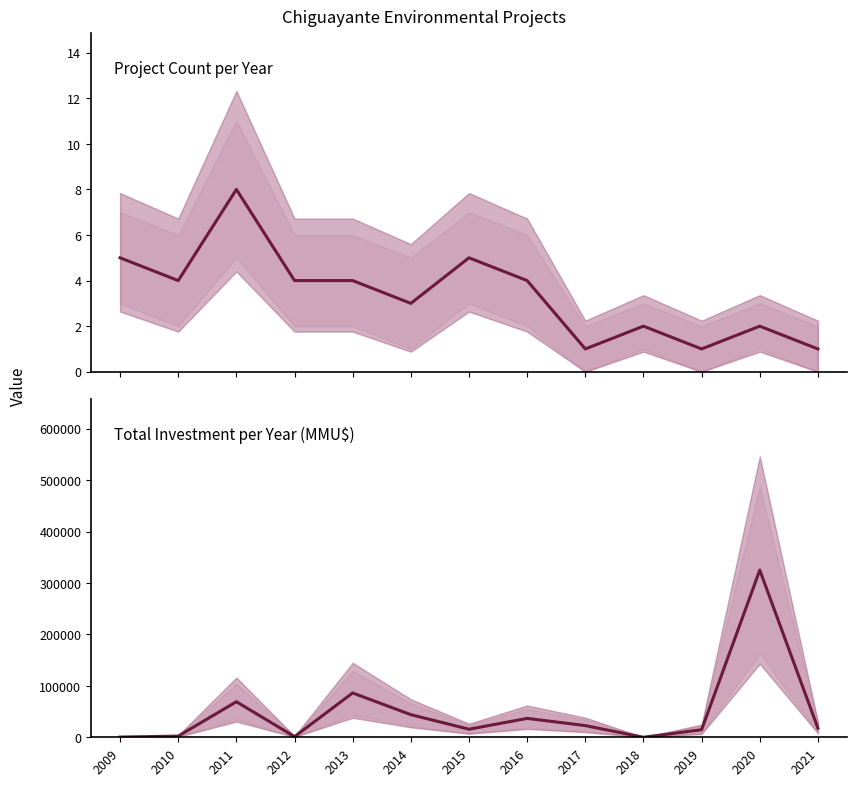

Rank the series by their maximum value, from lowest to highest.

Project Count, Total Investment (MMU$)